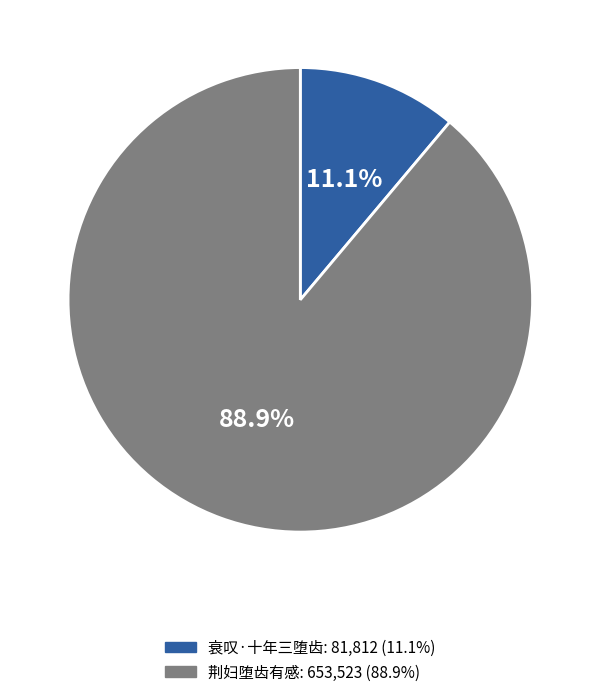

Is there any slice that represents more than half of the pie?

Yes